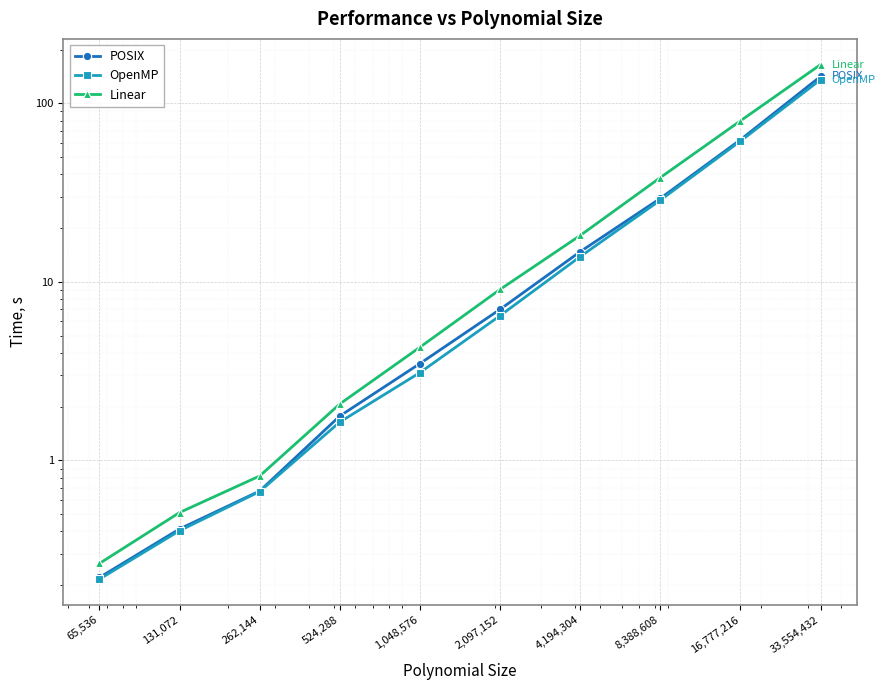

Which label corresponds to the smallest value in the chart?

65,536